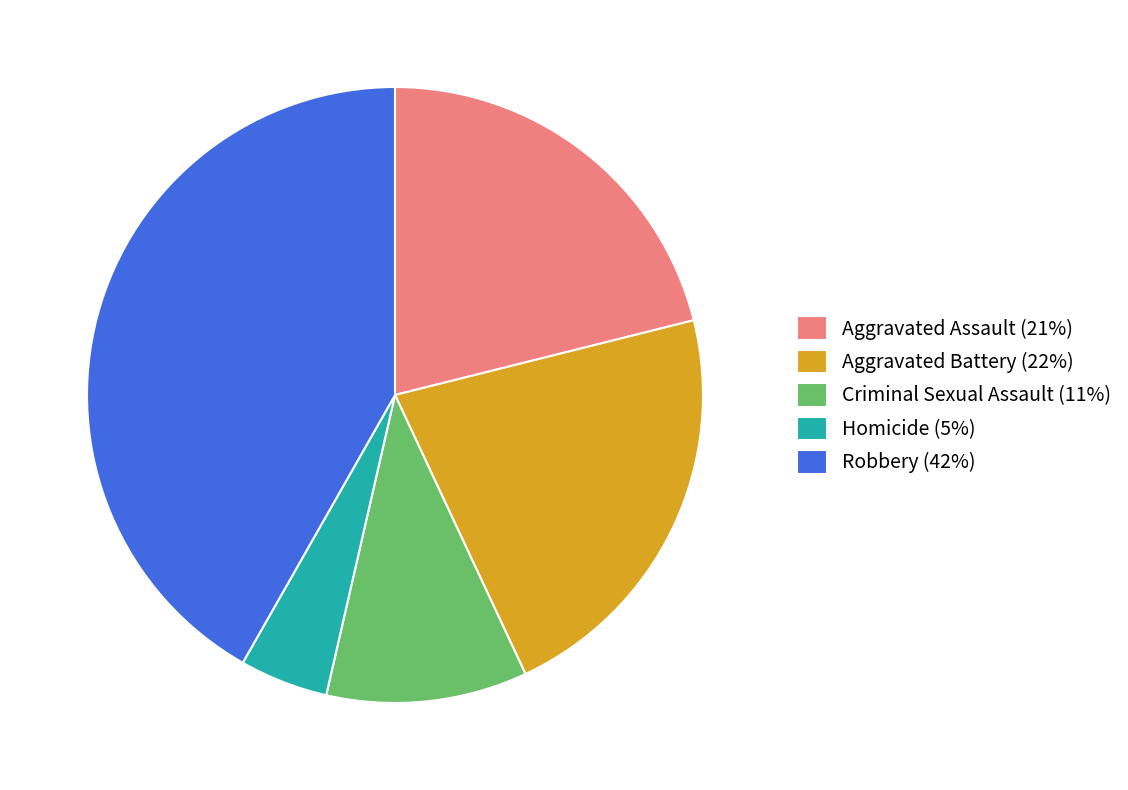

What is the largest slice in the pie chart?

Robbery